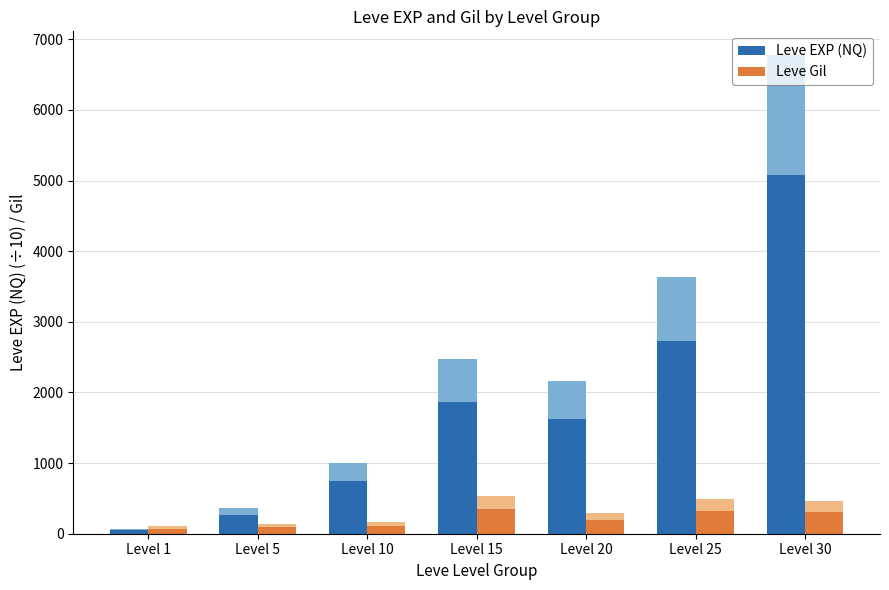

Which label corresponds to the largest value in the chart?

Level 30